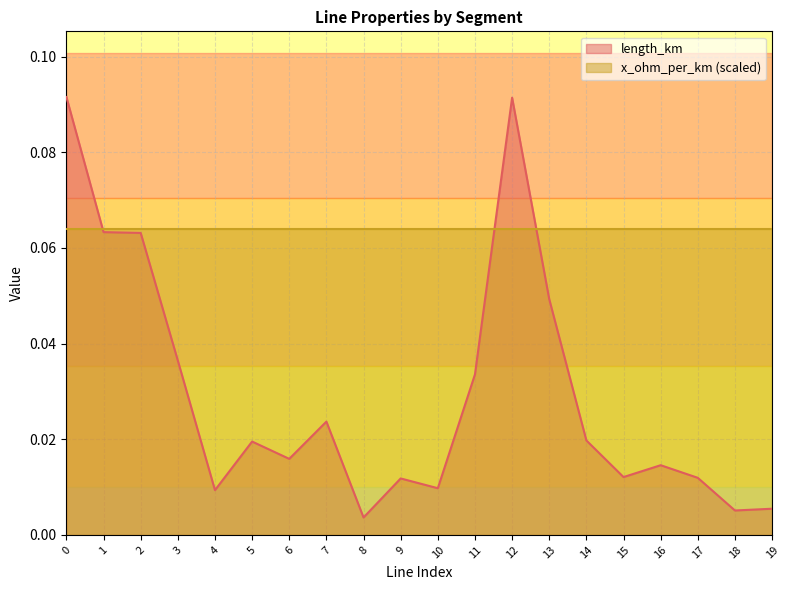

Rank the categories by value from lowest to highest.

8, 18, 19, 4, 10, 9, 17, 15, 16, 6, 5, 14, 7, 11, 3, 13, 2, 1, 12, 0